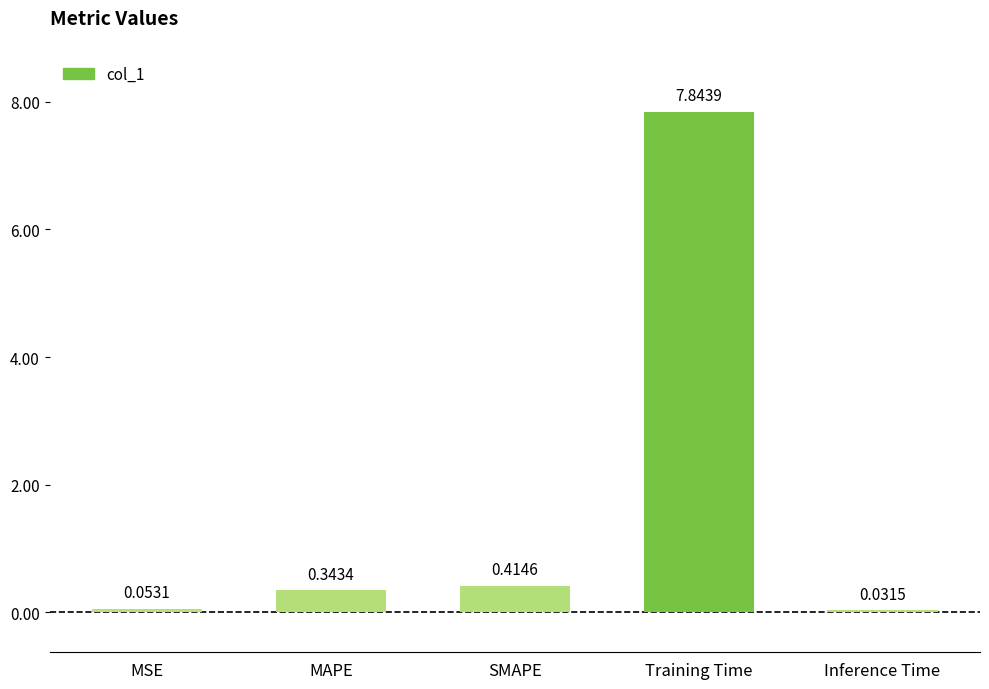

What is the label of the 5th bar from the left?

Inference Time